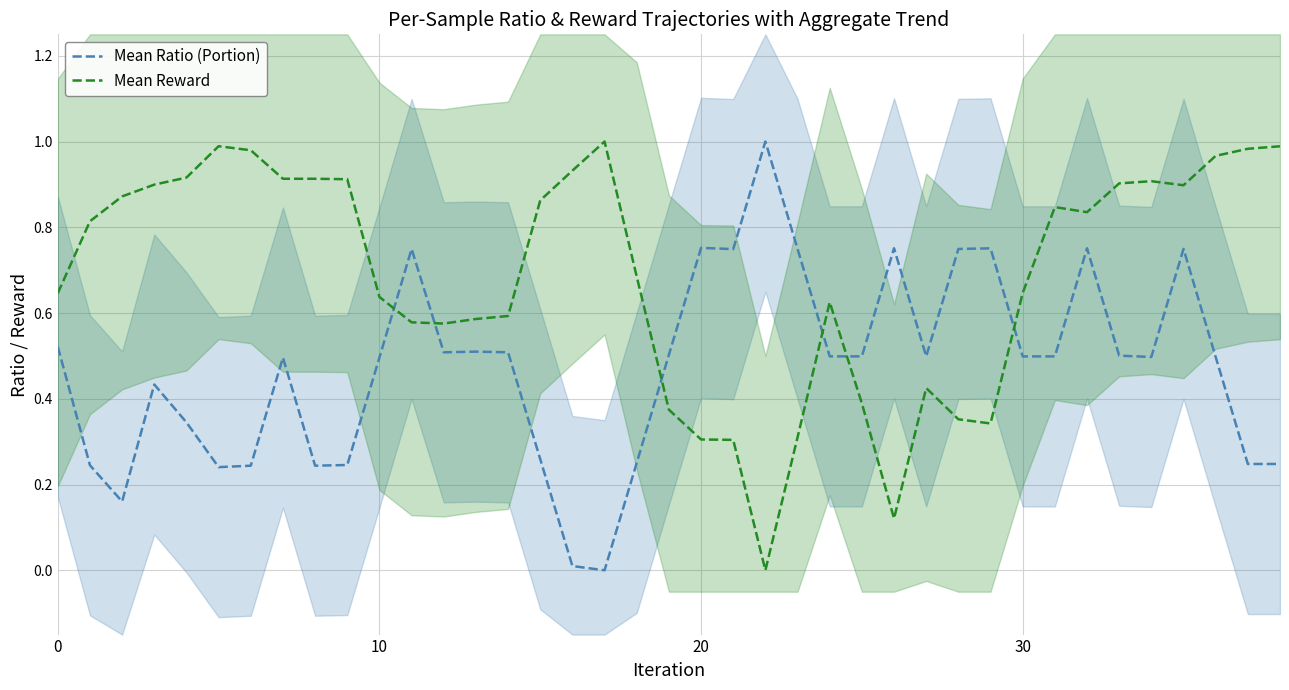

How many distinct data groups are displayed?

2